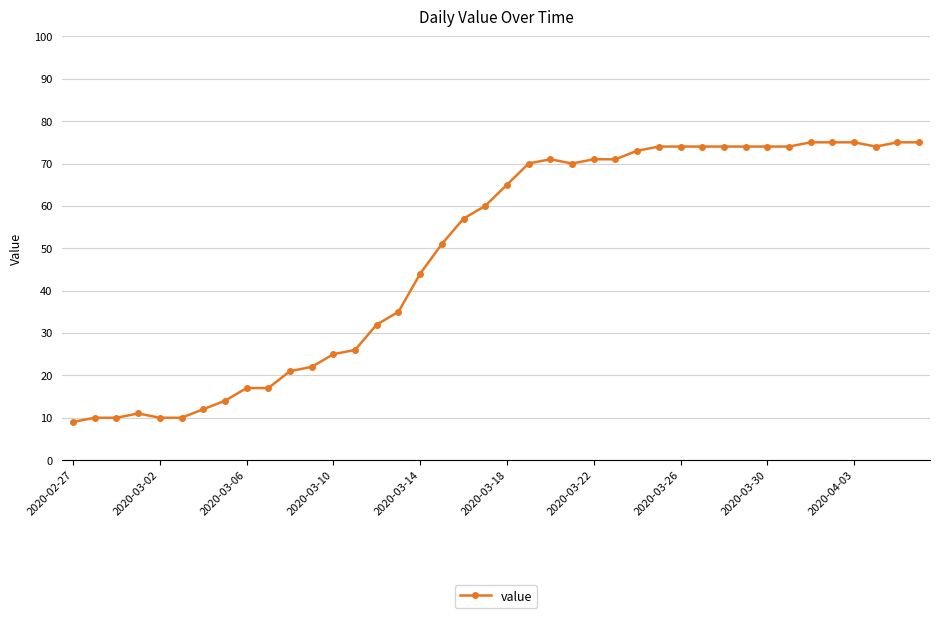

What is the value of the 16th point from the left?

35